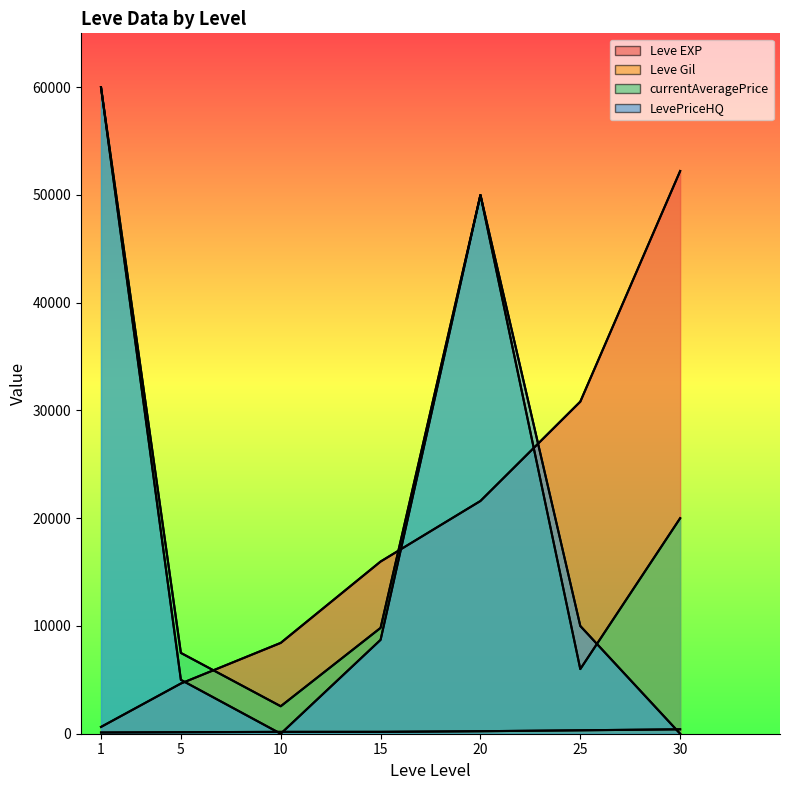

Reading left to right, transcribe all the data shown in this chart.

Leve EXP: 1=630.0	5=4660.0	10=8430.0	15=15980.0	20=21600.0	25=30820.0	30=52220.0
Leve Gil: 1=112.0	5=140.0	10=172.0	15=174.0	20=232.0	25=317.0	30=410.0
currentAveragePrice: 1=59999.5	5=7499.5	10=2549.5	15=9822.6	20=50000.0	25=6000.0	30=20000.0
LevePriceHQ: 1=59999.5	5=5000.0	10=0.0	15=8714.3	20=50000.0	25=10000.0	30=0.0